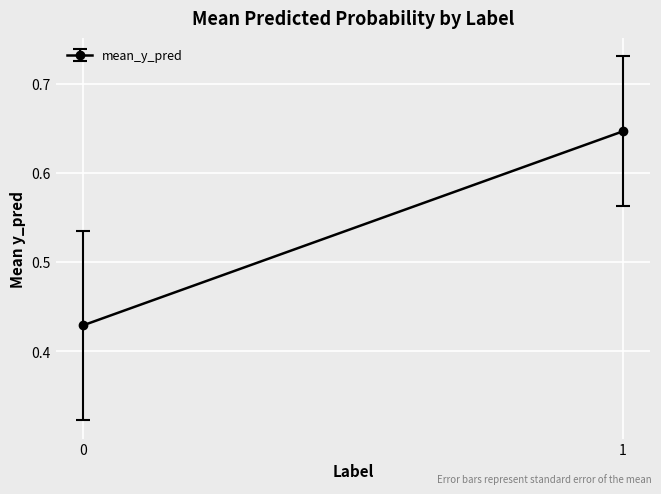

Where is the first local maximum?

1